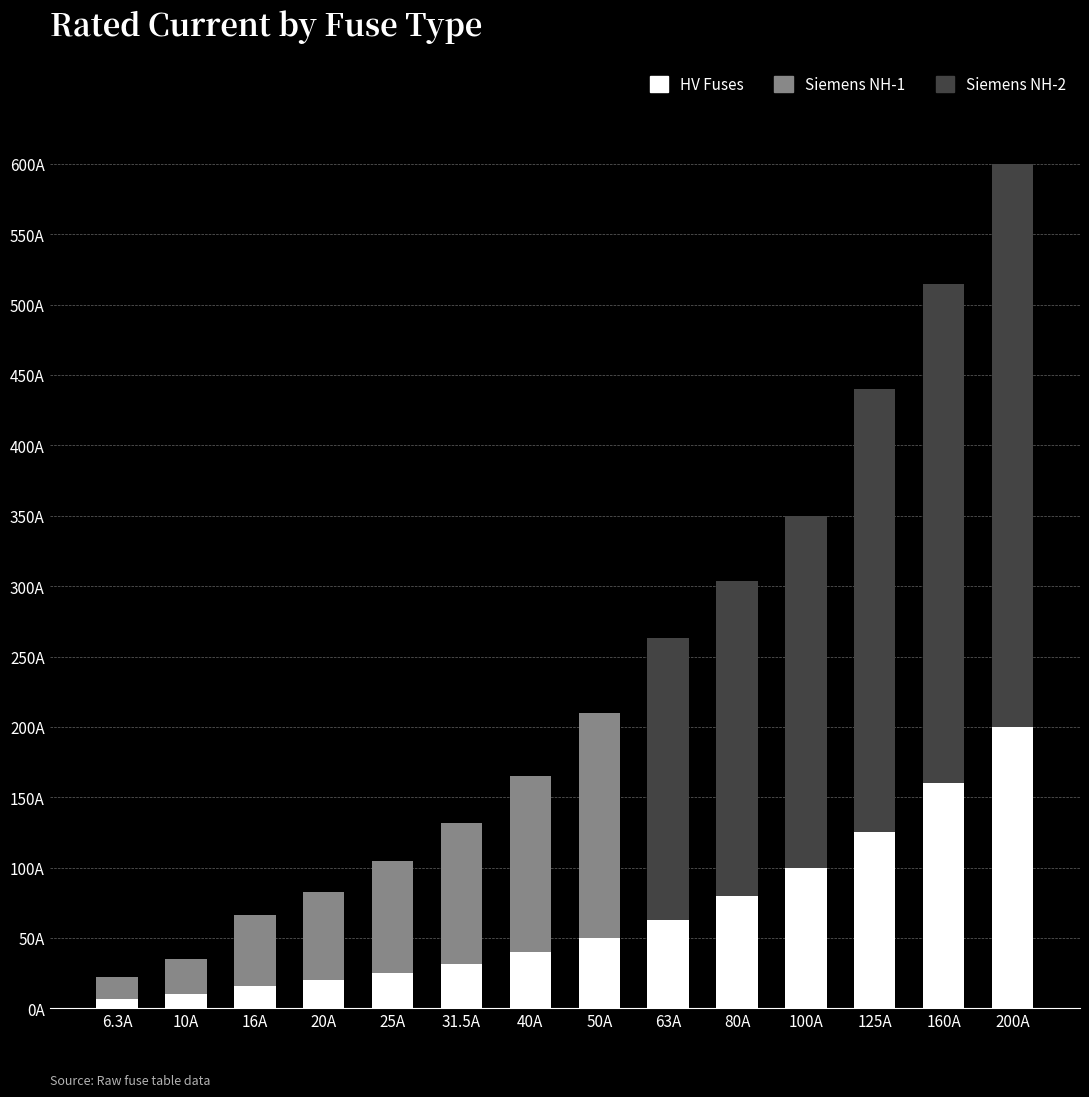

At 6.3A, list the series in order from largest to smallest.

Siemens NH-1, HV Fuses, Siemens NH-2